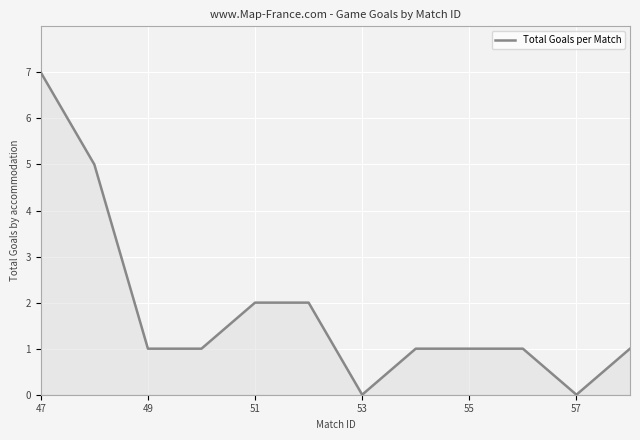

What is the greatest value displayed?

7